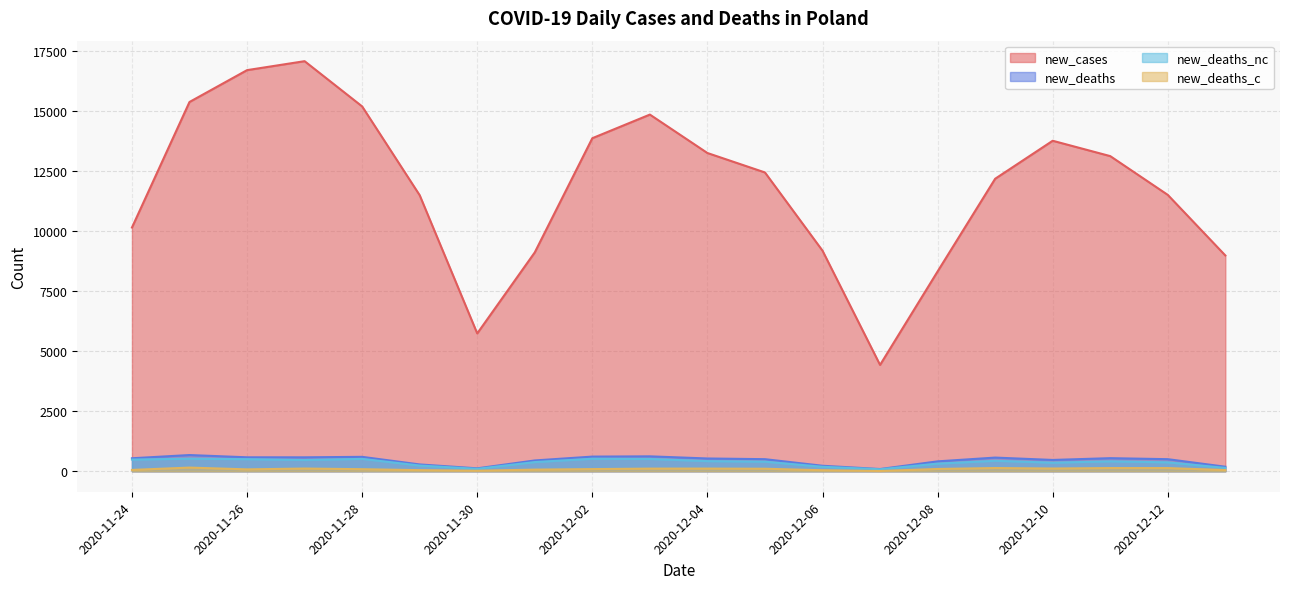

True or false: new_cases and new_deaths cross at least once.

False